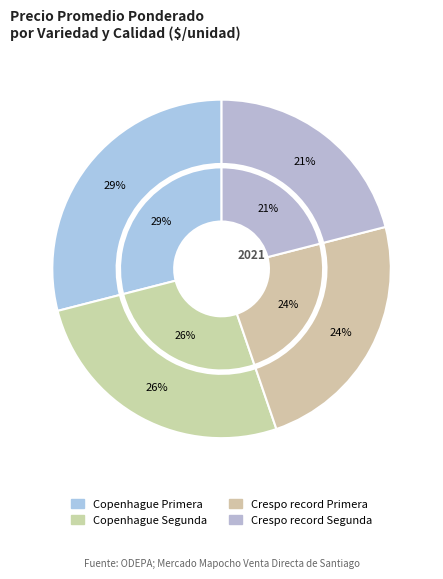

What percentage is the Copenhague Segunda slice, to the nearest percent?

26%